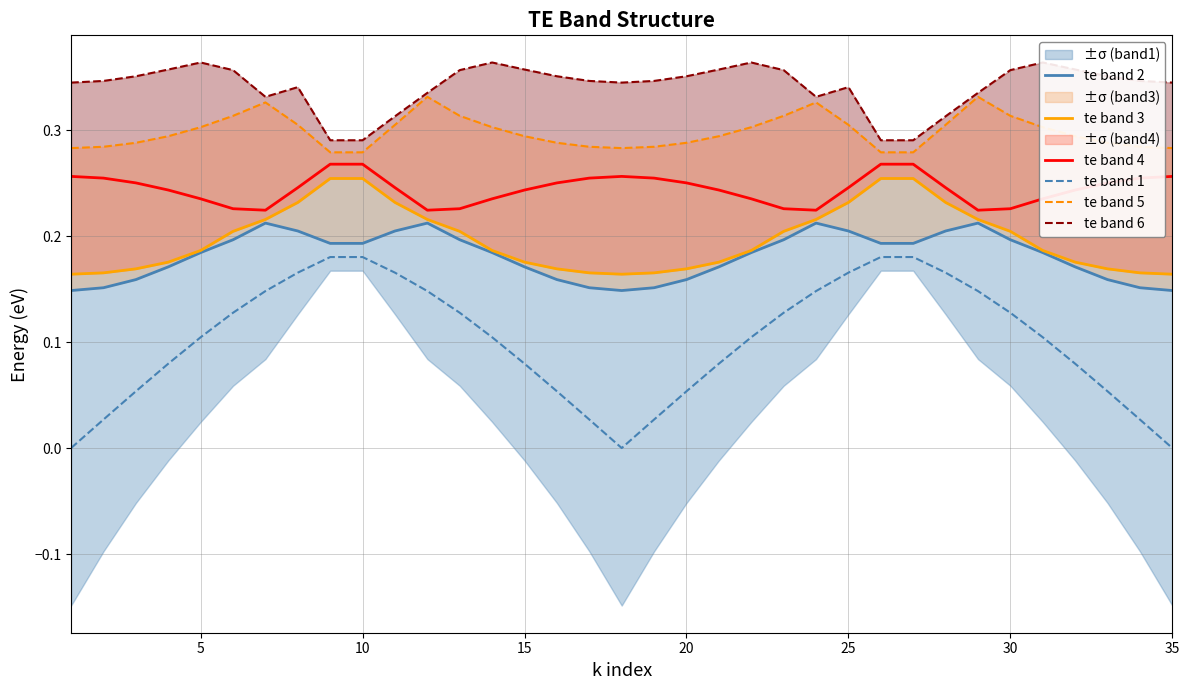

How many series are shown in this chart?

6